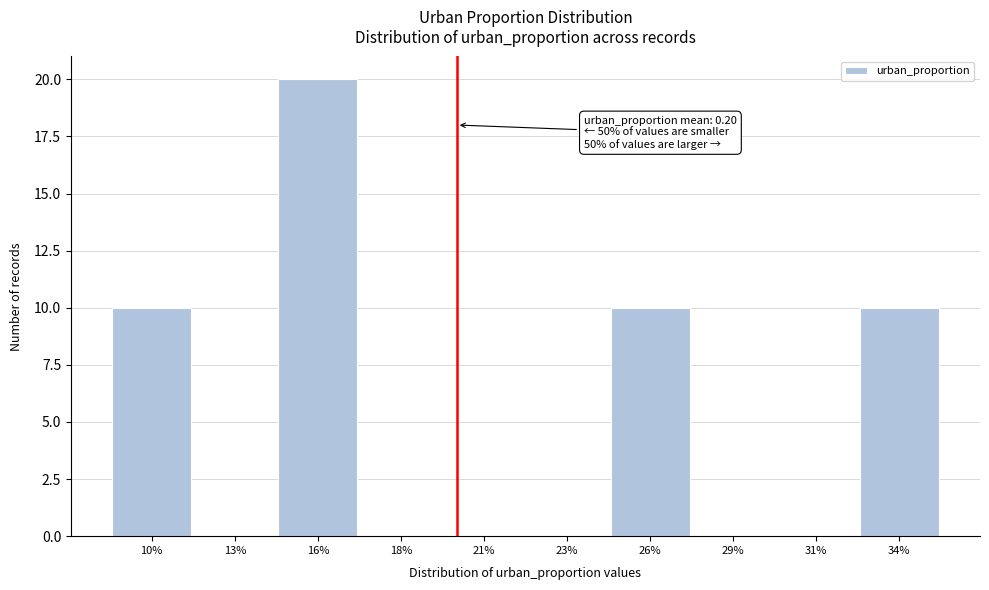

Reading left to right, extract all data points from this chart.

10%=10	13%=0	16%=20	18%=0	21%=0	23%=0	26%=10	29%=0	31%=0	34%=10